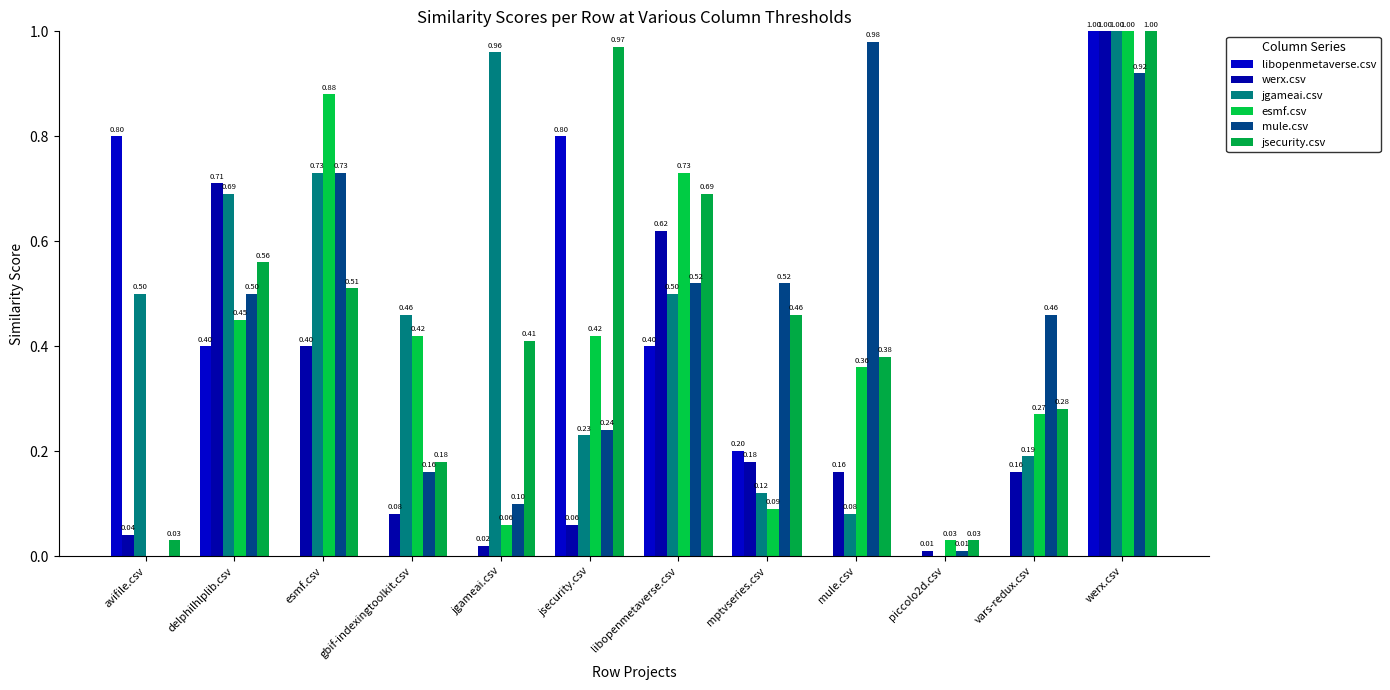

What is the difference between the maximum and minimum values in the jsecurity.csv series?

1.0